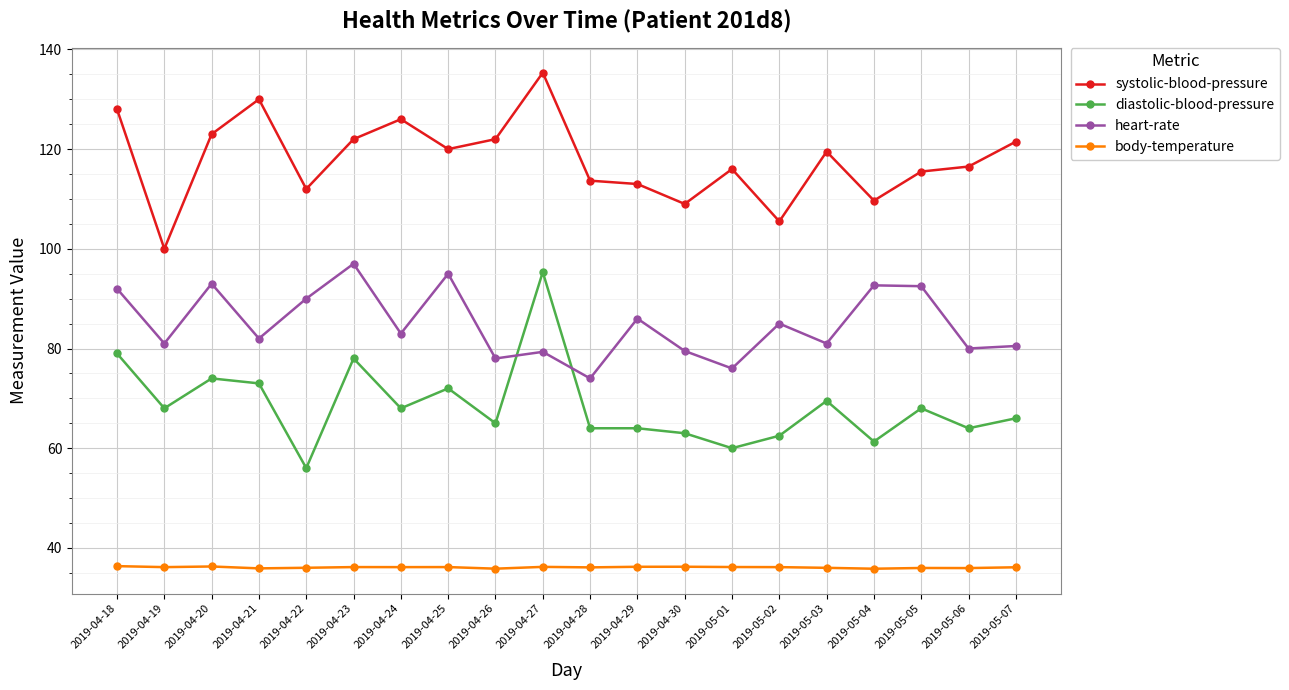

How many lines are shown in the chart?

4